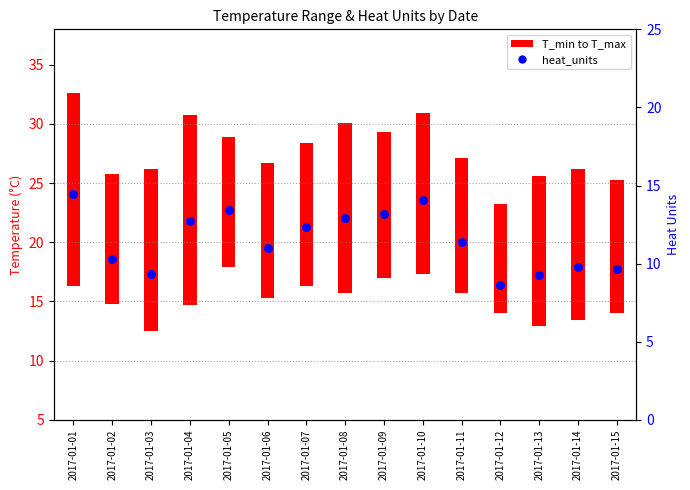

Which has a higher value, 2017-01-03 or 2017-01-04?

2017-01-04